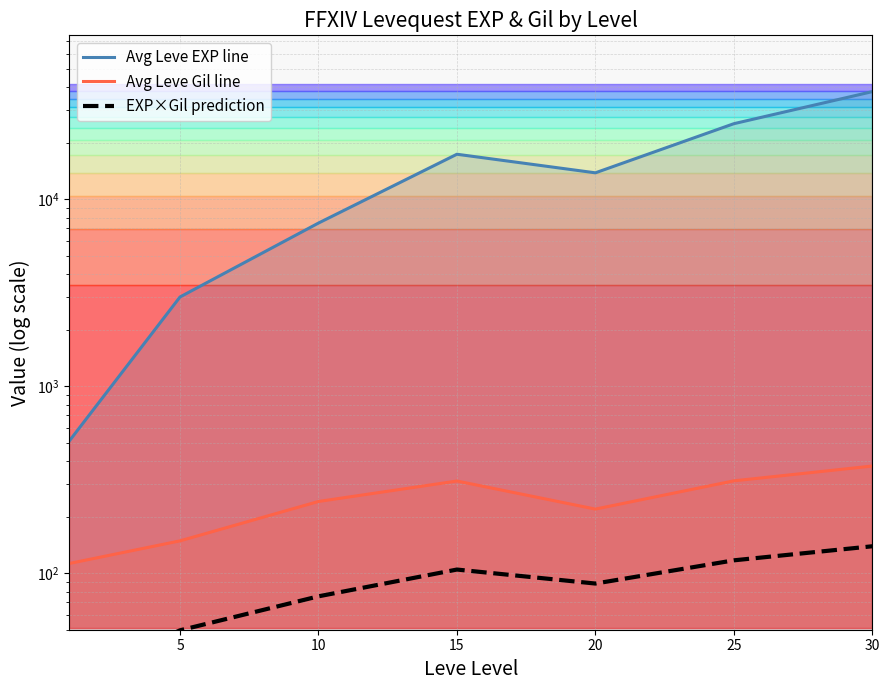

How many distinct data groups are displayed?

3